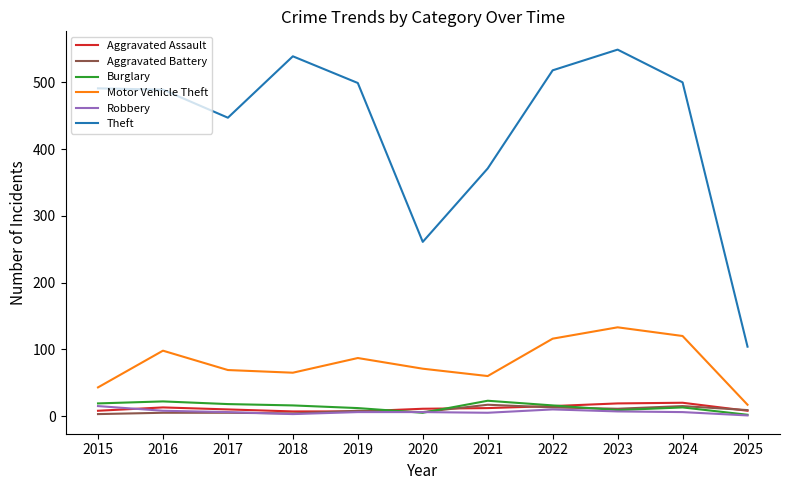

Which series has the largest range (max minus min)?

Theft